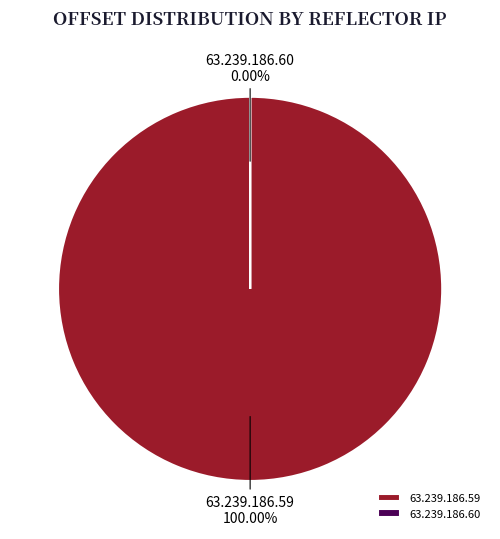

Is there any slice that represents more than half of the pie?

Yes